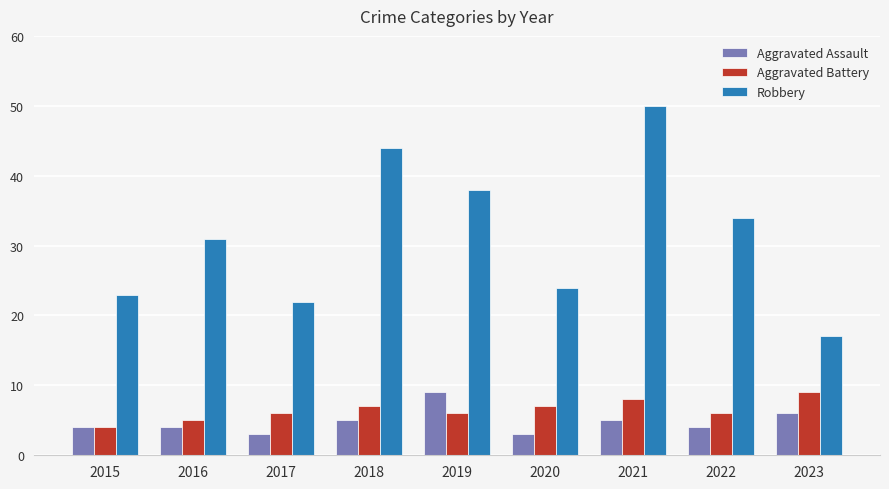

Rank the series at 2021 from lowest to highest value.

Aggravated Assault, Aggravated Battery, Robbery